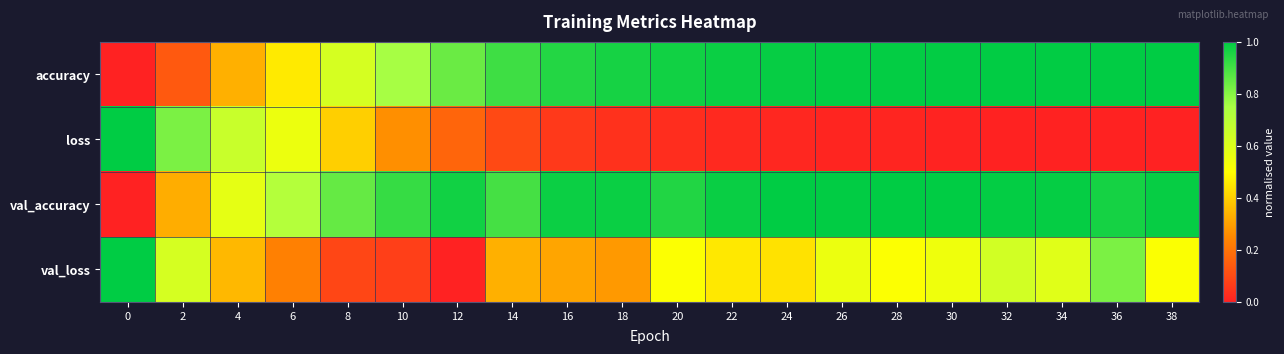

List the series in order of their peak value, lowest first.

val_accuracy, accuracy, val_loss, loss